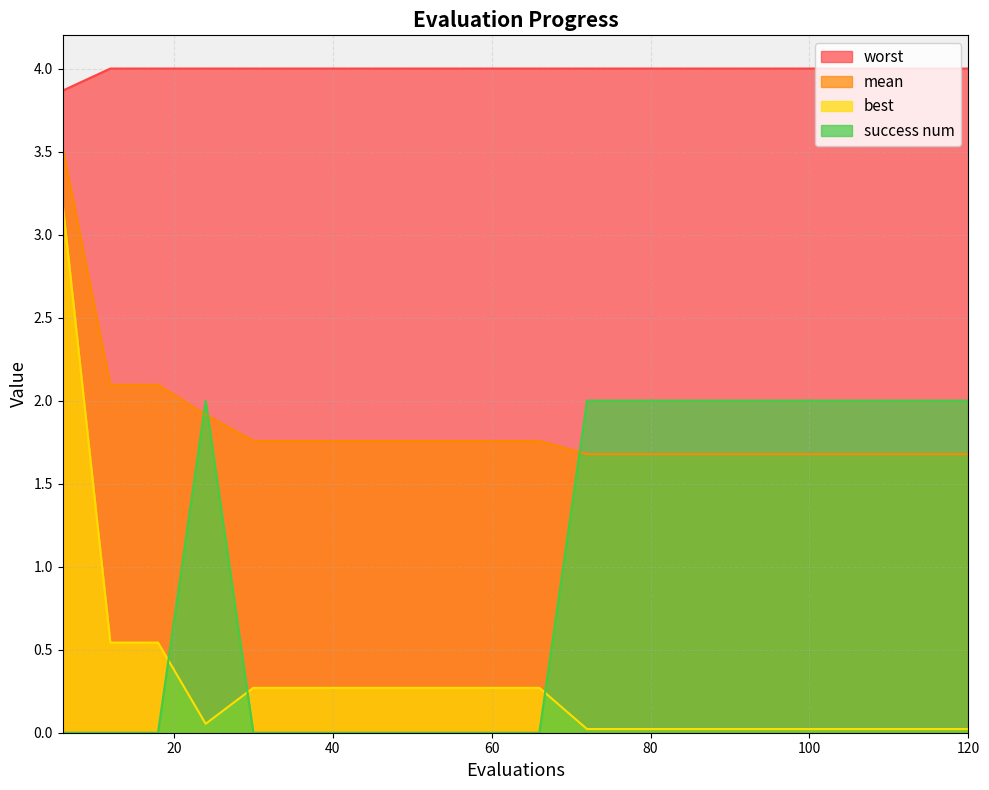

What is the average value of the best series?

0.3